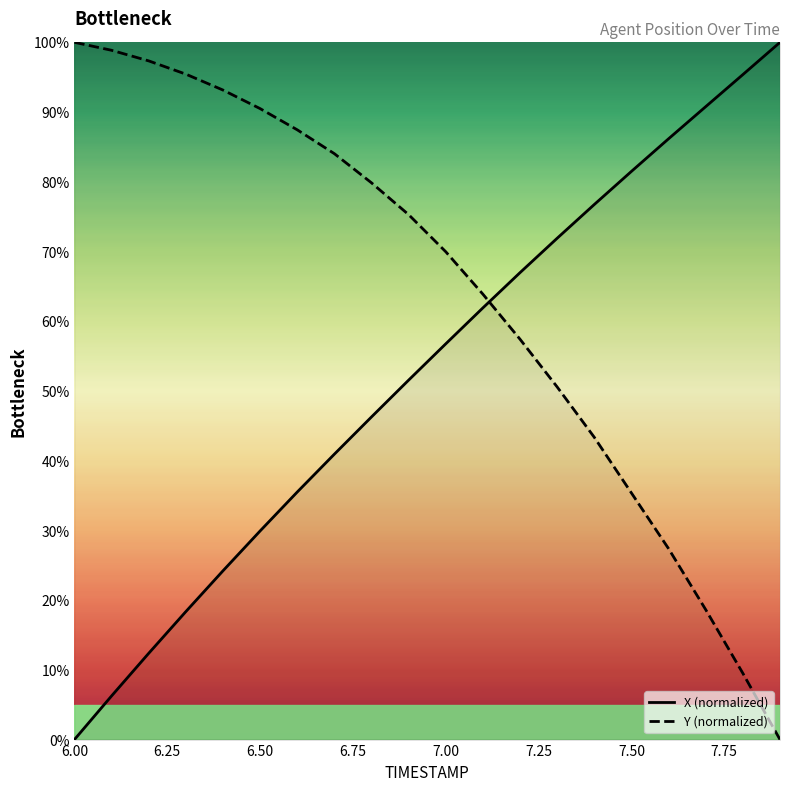

Reading left to right, what are all the values shown in this chart?

X (normalized): 0.0	6.3	12.4	18.4	24.2	29.9	35.5	40.9	46.3	51.6	56.8	61.9	67.0	71.9	76.7	81.5	86.2	90.8	95.4	100.0
Y (normalized): 100.0	98.9	97.3	95.4	93.2	90.5	87.5	84.0	79.8	75.3	70.0	63.9	57.4	50.6	43.3	35.4	27.4	18.6	9.5	0.0